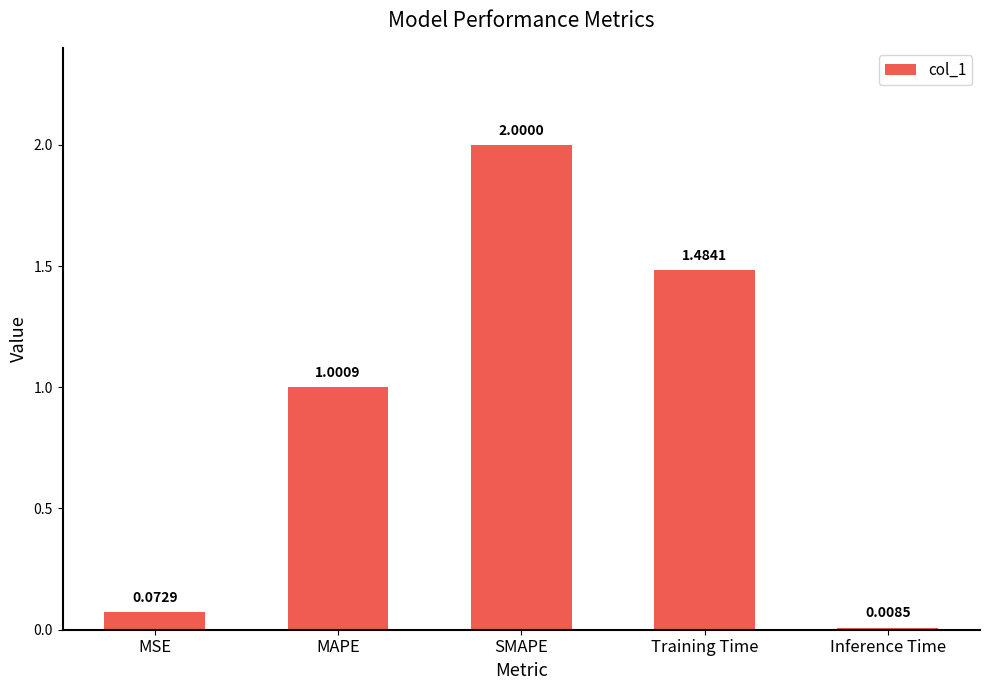

How many distinct data groups are displayed?

1